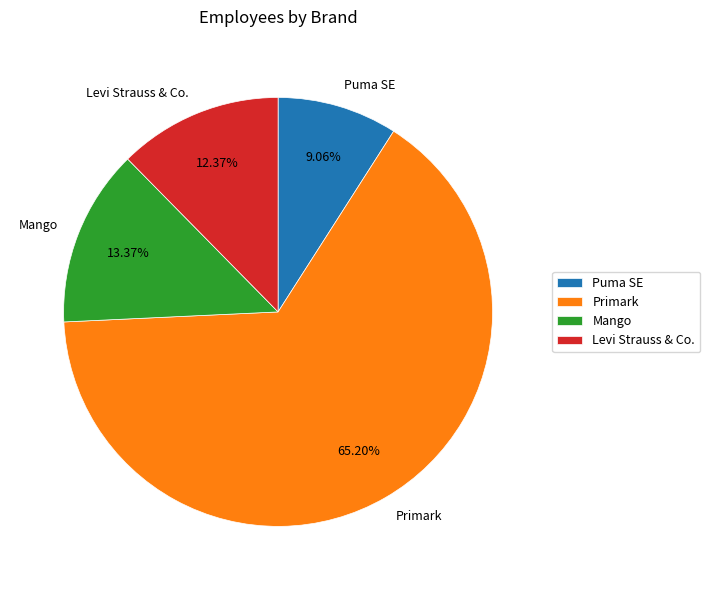

Which slice is the largest?

Primark